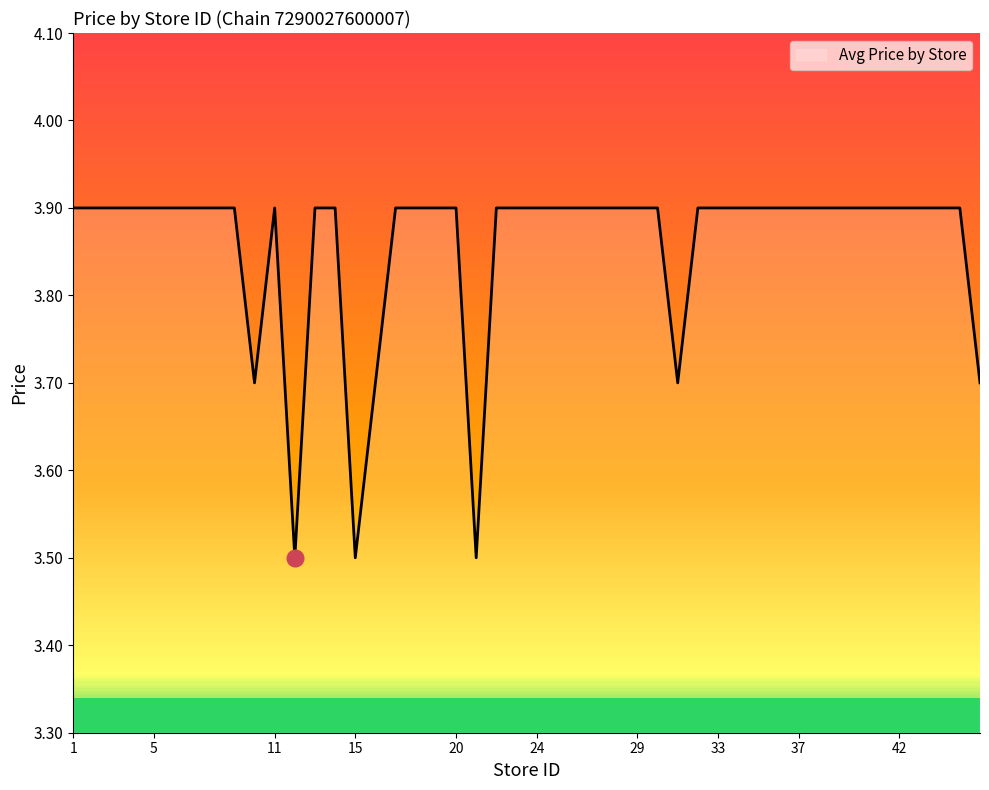

What is the difference between the maximum and minimum values?

0.4